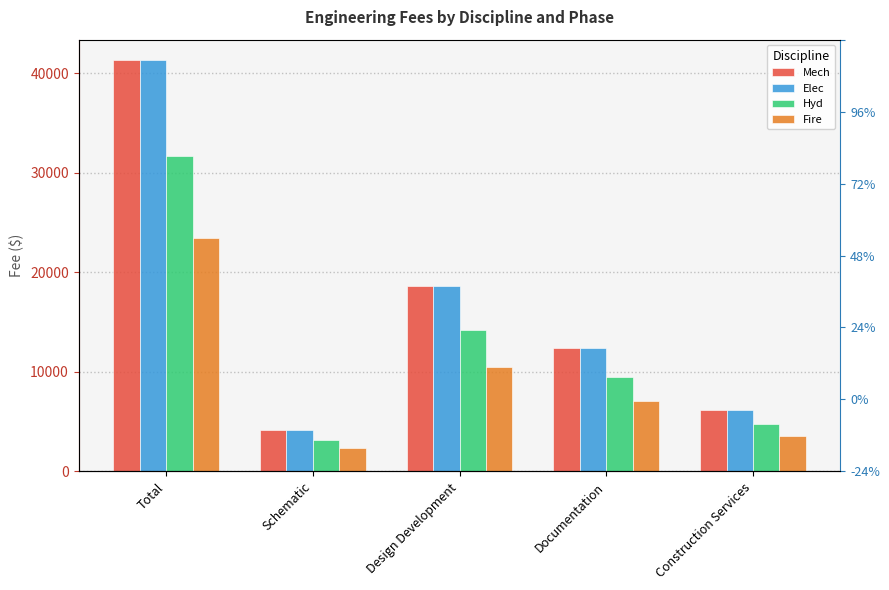

Between Total and Documentation, which series saw the biggest shift?

Mech